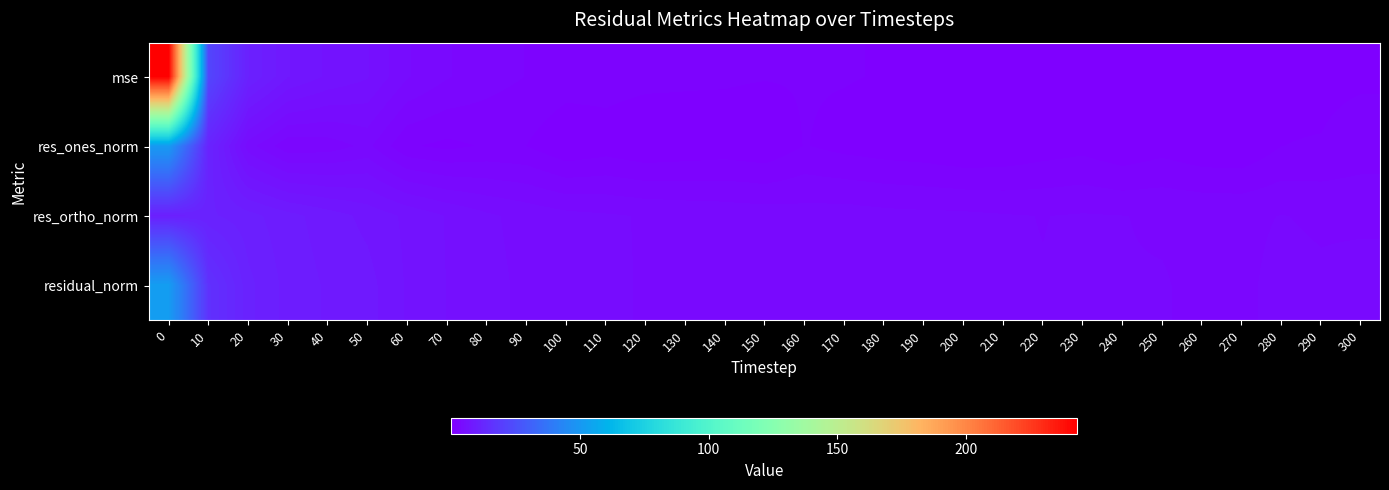

Between 230 and 210, which is larger?

230